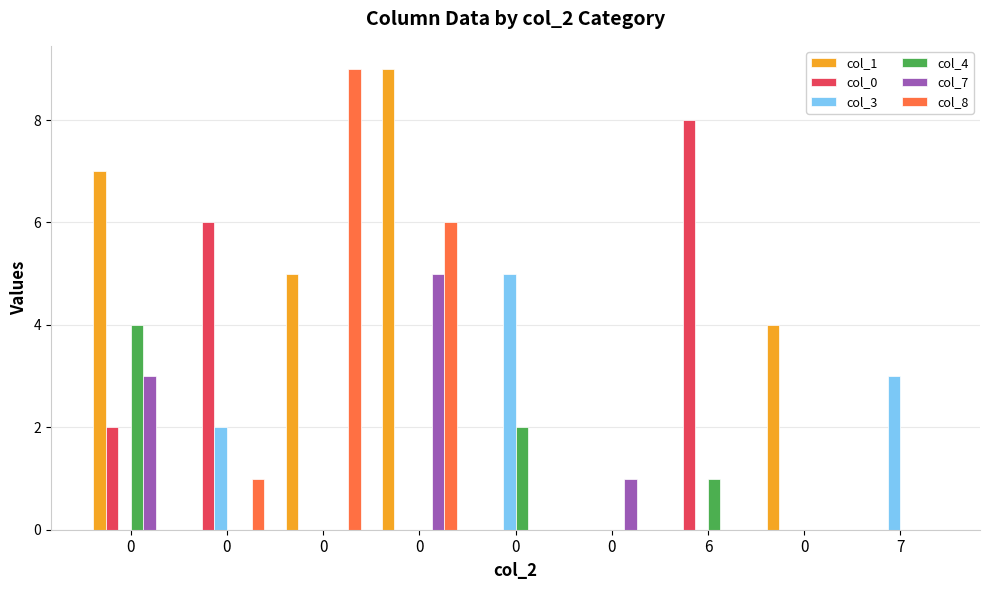

Count the col_1 values in the range 0 to 5.

7